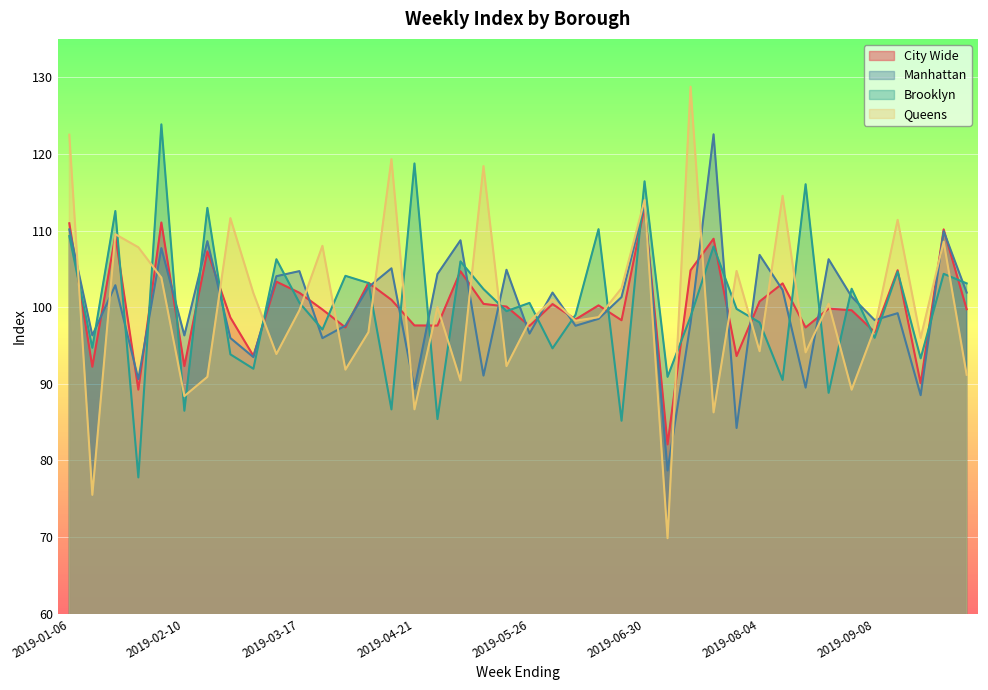

What is the sum of the bk_index values at 2019-01-20 and 2019-03-17?

213.1